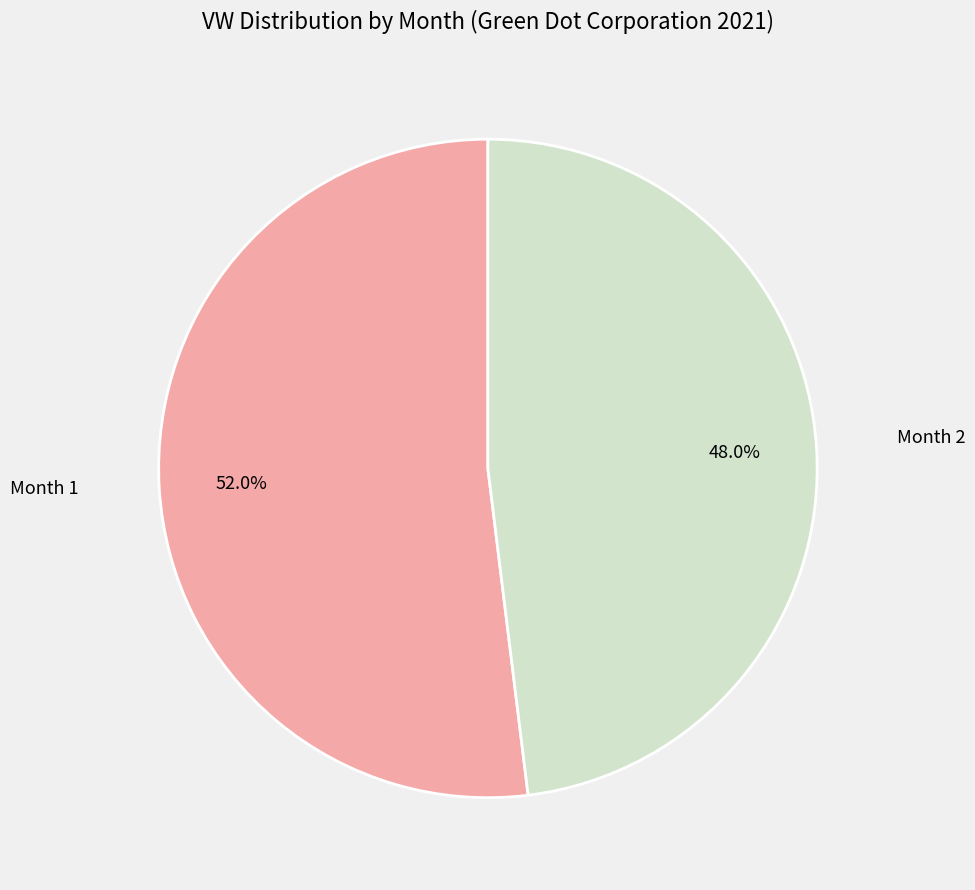

Which slice is the smallest?

Month 2